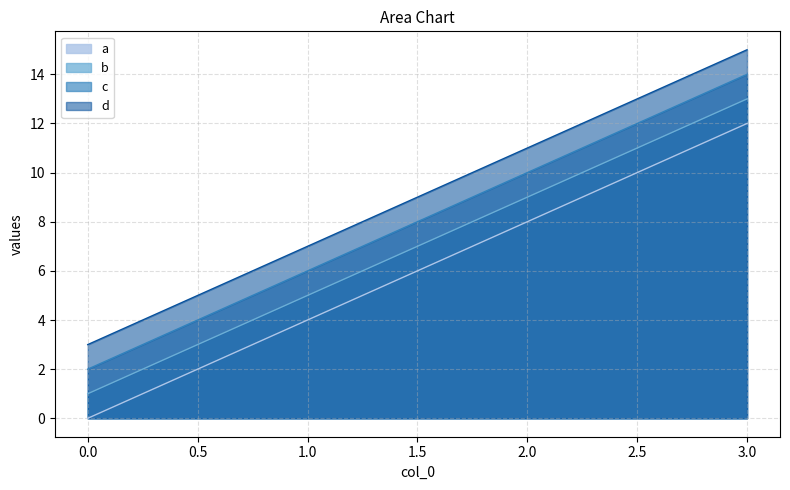

What is the difference between the maximum and minimum values in the d series?

12